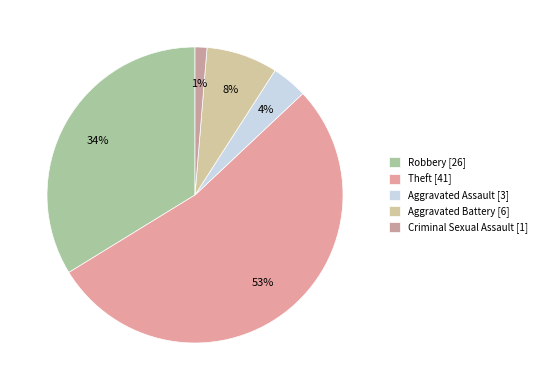

What is the change in value from Robbery to Aggravated Battery?

-20